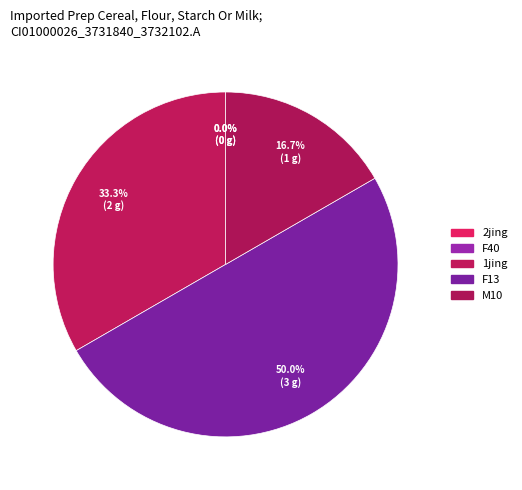

How many slices are in this pie chart?

5